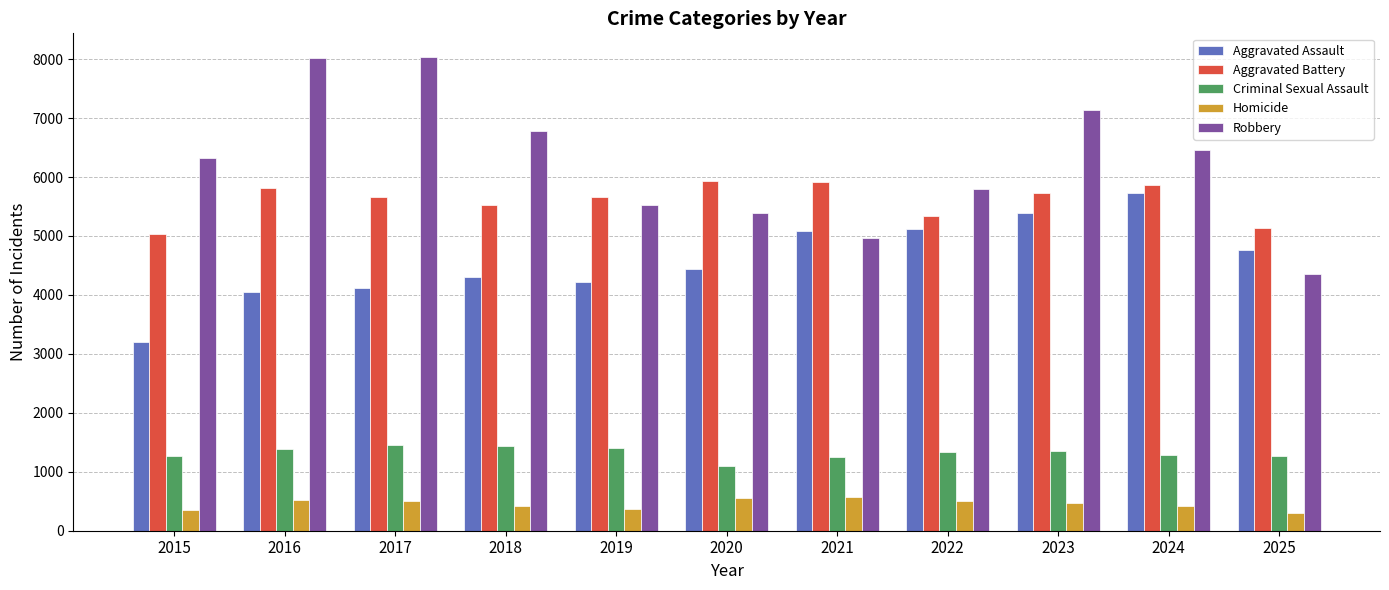

Rank the series at 2025 from lowest to highest value.

Homicide, Criminal Sexual Assault, Robbery, Aggravated Assault, Aggravated Battery